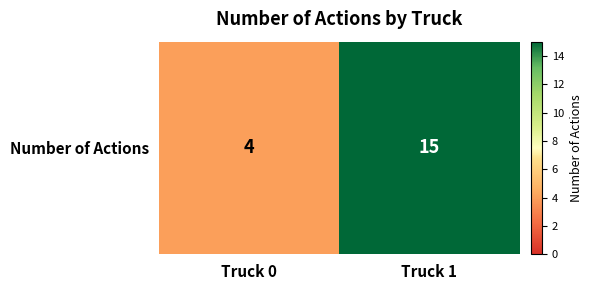

Where is the data nearest to the value 9?

Truck 0